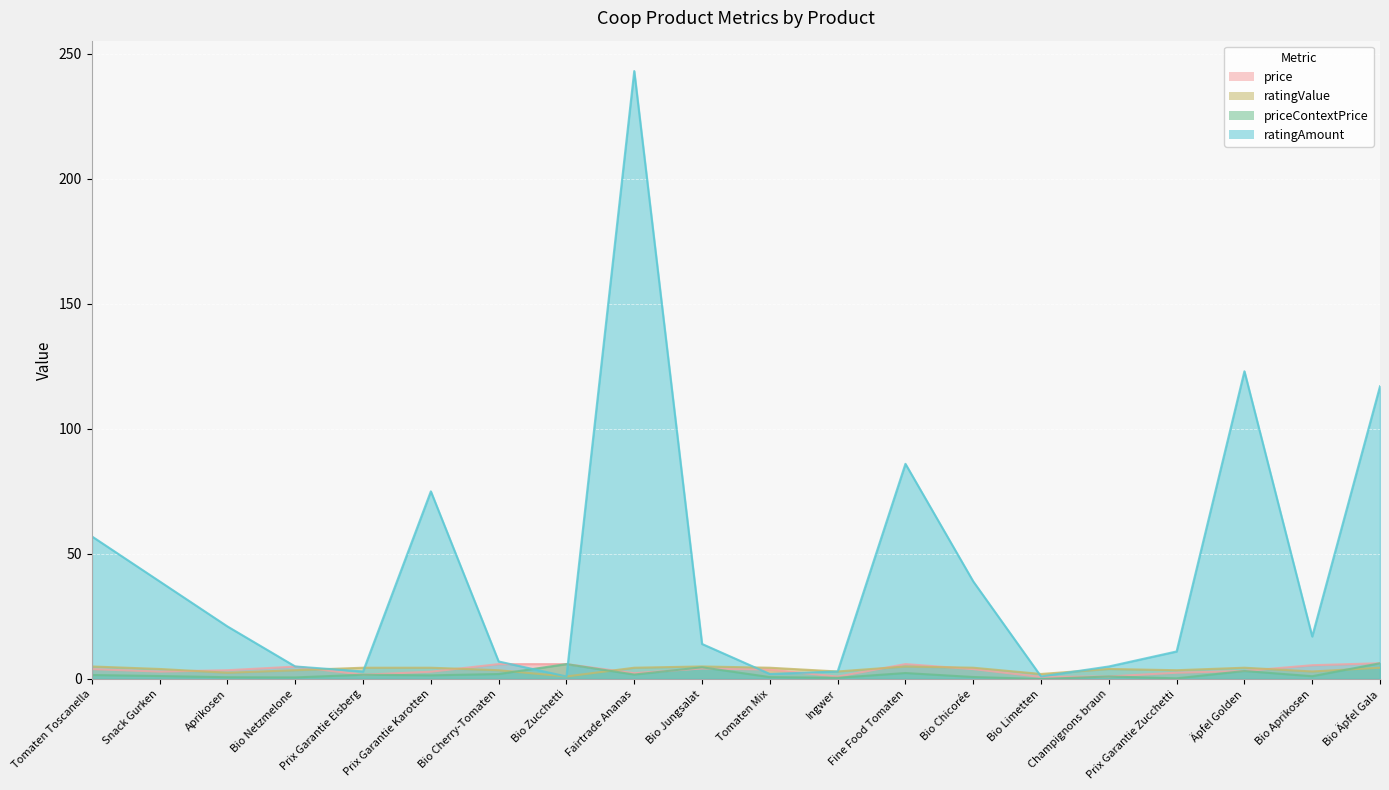

Where do priceContextPrice and ratingValue first cross each other?

Bio Cherry-Tomaten and Bio Zucchetti